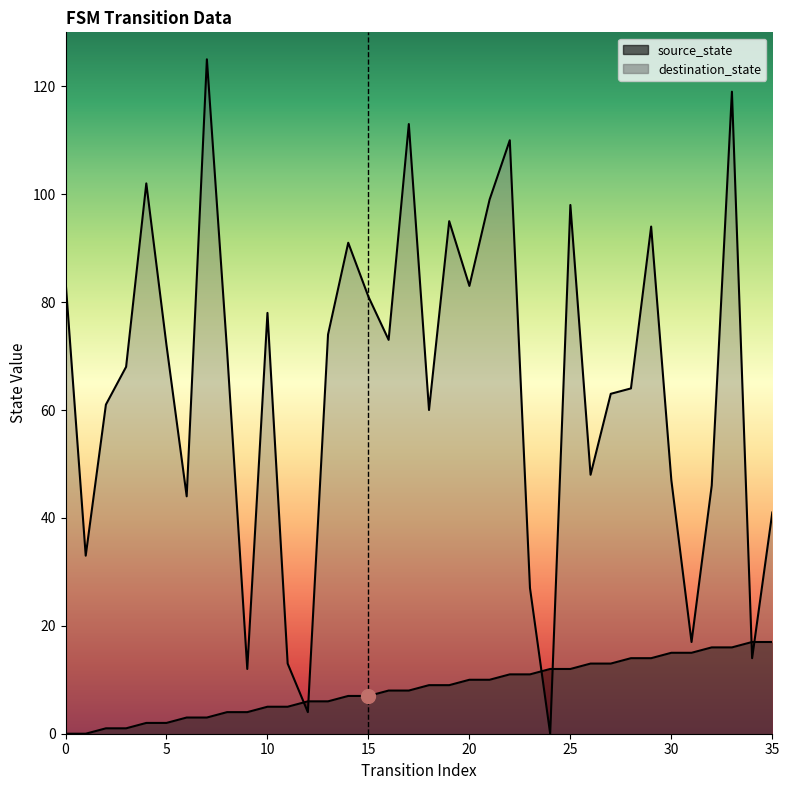

What are all the series names shown in the legend?

source_state, destination_state